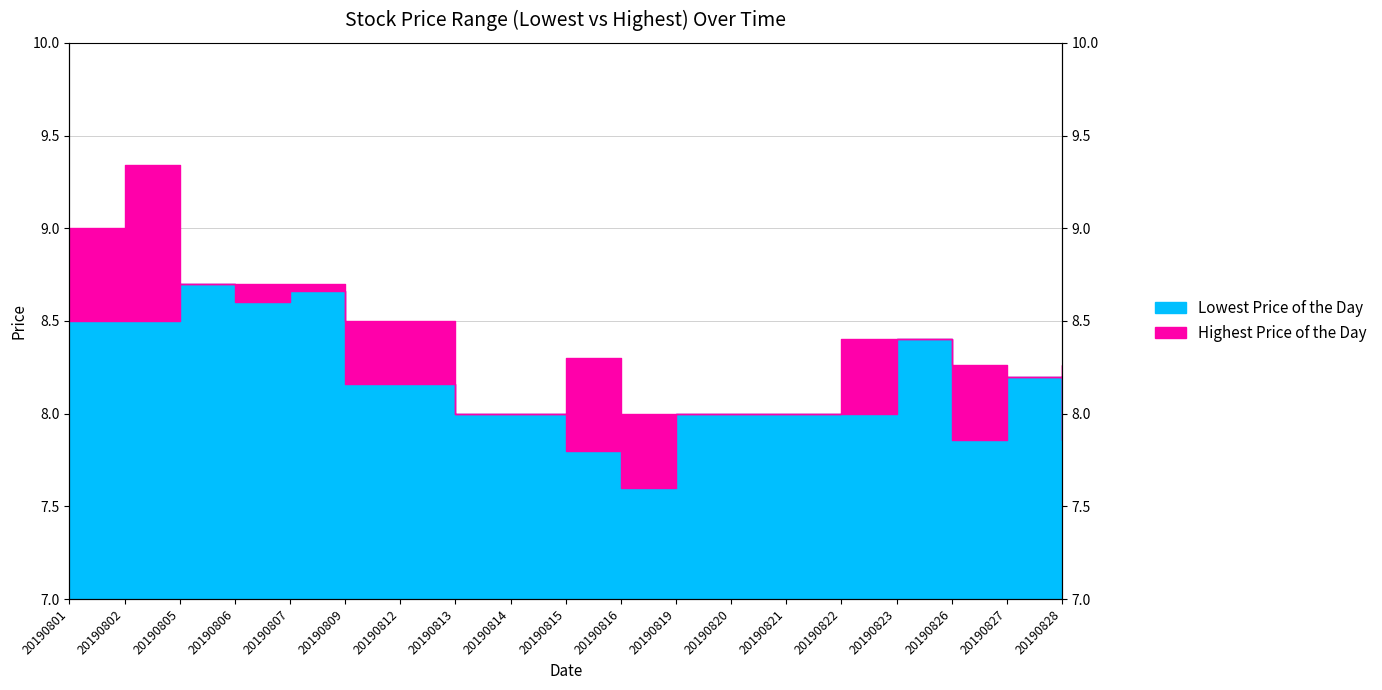

Between 20190828 and 20190805, which is larger?

20190805